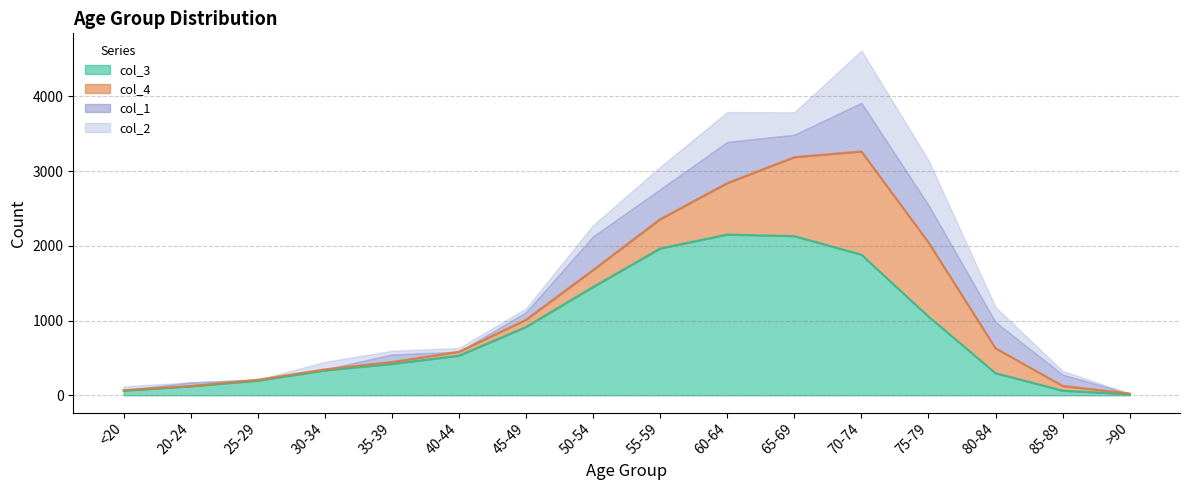

What is the label of the 16th point from the left?

>90